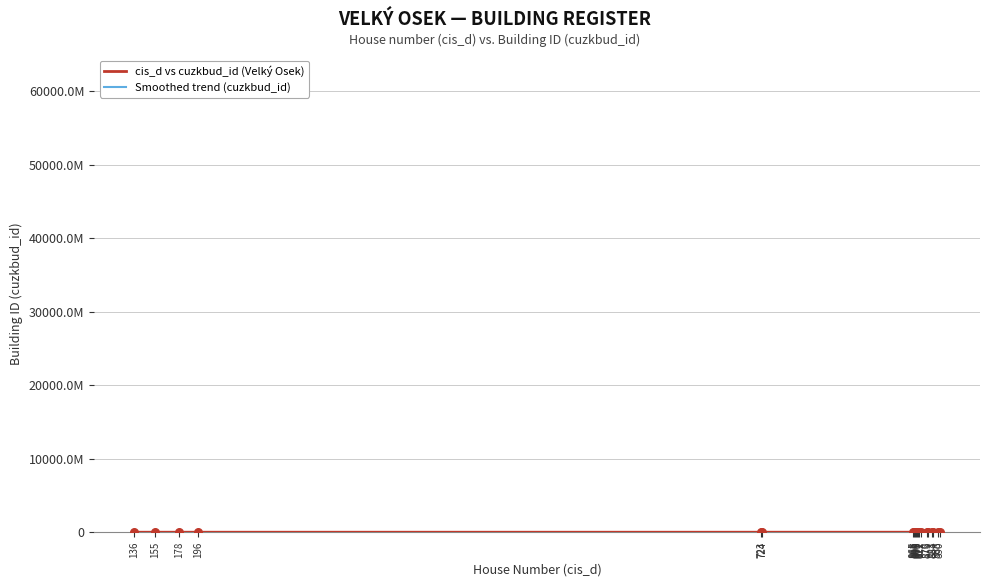

Is the value of Smoothed trend (cuzkbud_id) at 871 greater than the value of cis_d vs cuzkbud_id (Velký Osek) at 178?

Yes